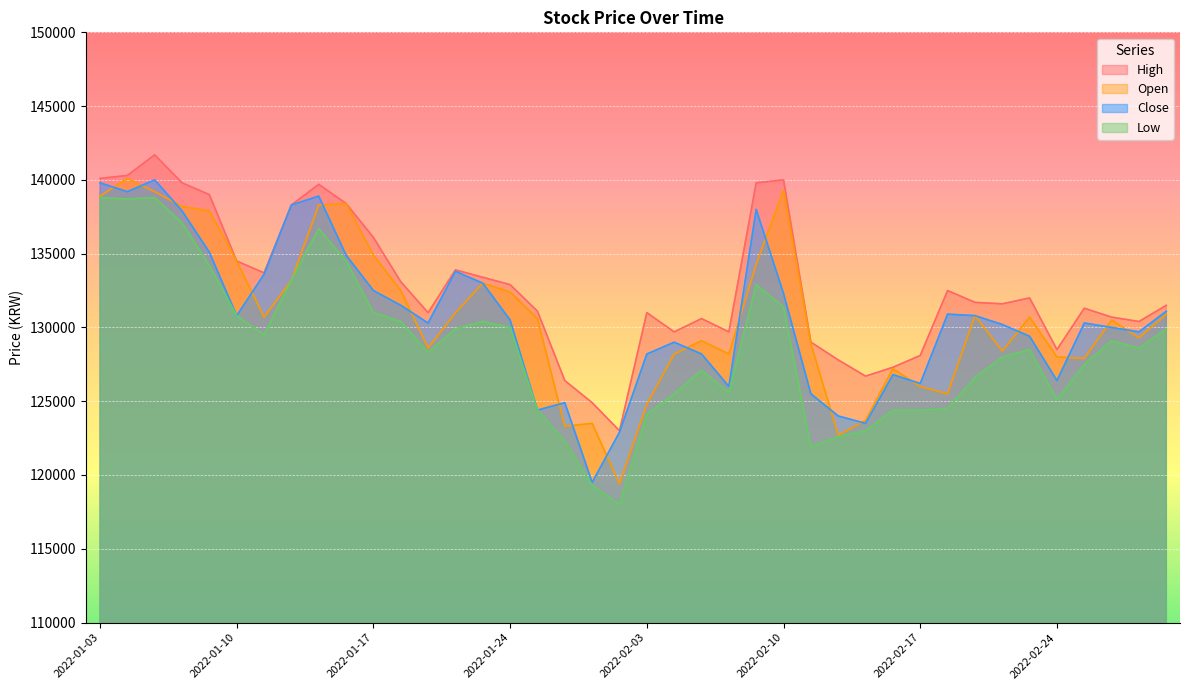

What is the difference between the maximum and second lowest values in the High series?

16800